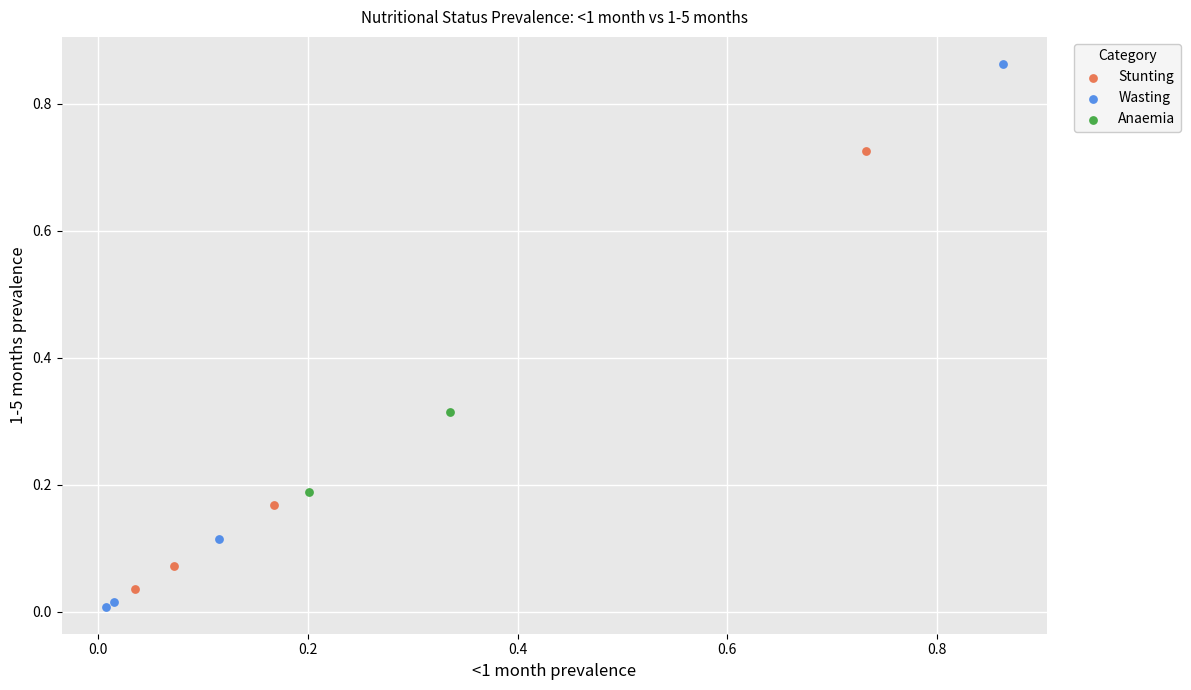

Which series reaches the maximum Y coordinate?

Wasting